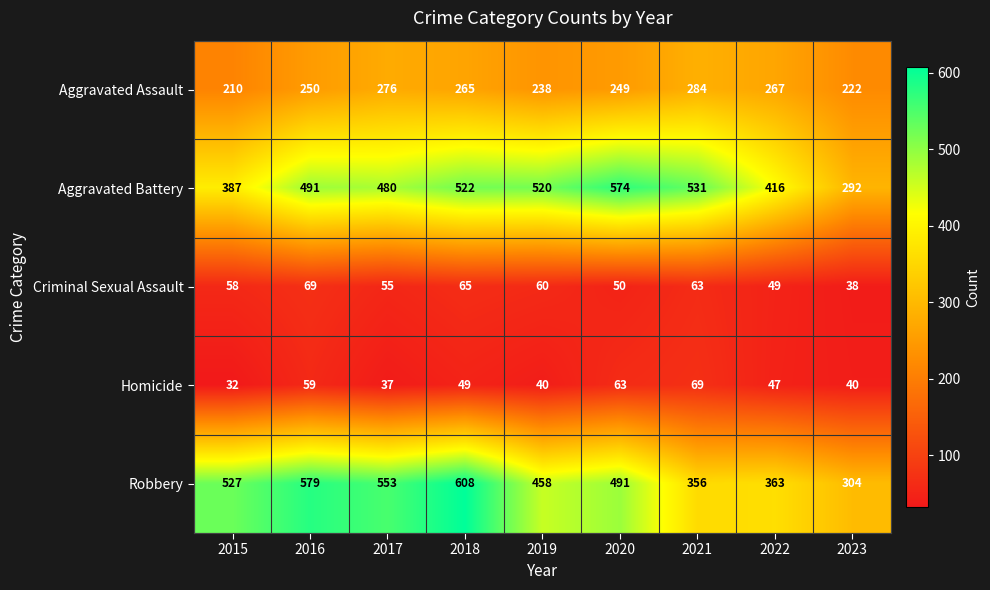

Rank the series at 2017 from highest to lowest value.

Robbery, Aggravated Battery, Aggravated Assault, Criminal Sexual Assault, Homicide